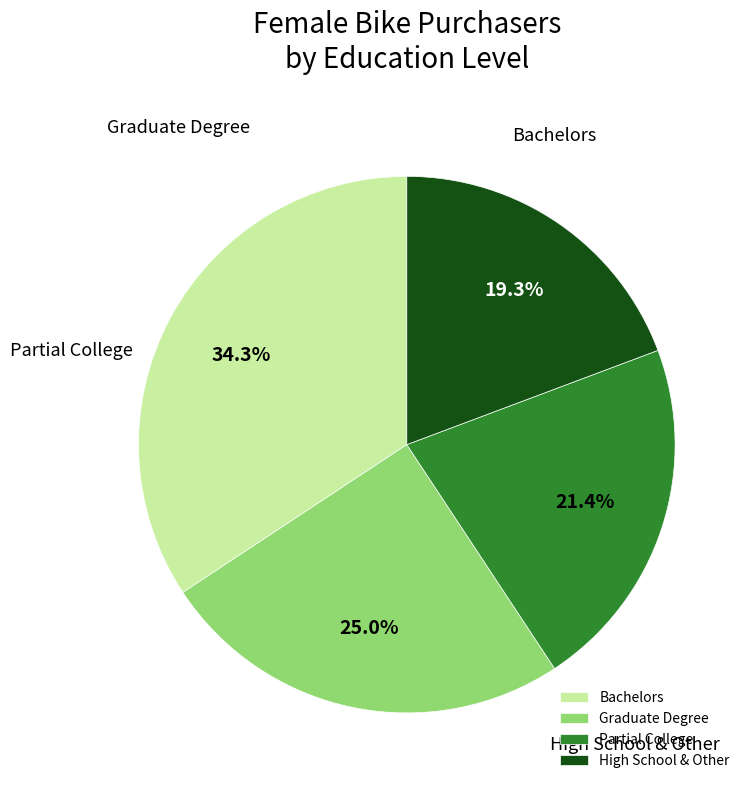

How many slices are in this pie chart?

4